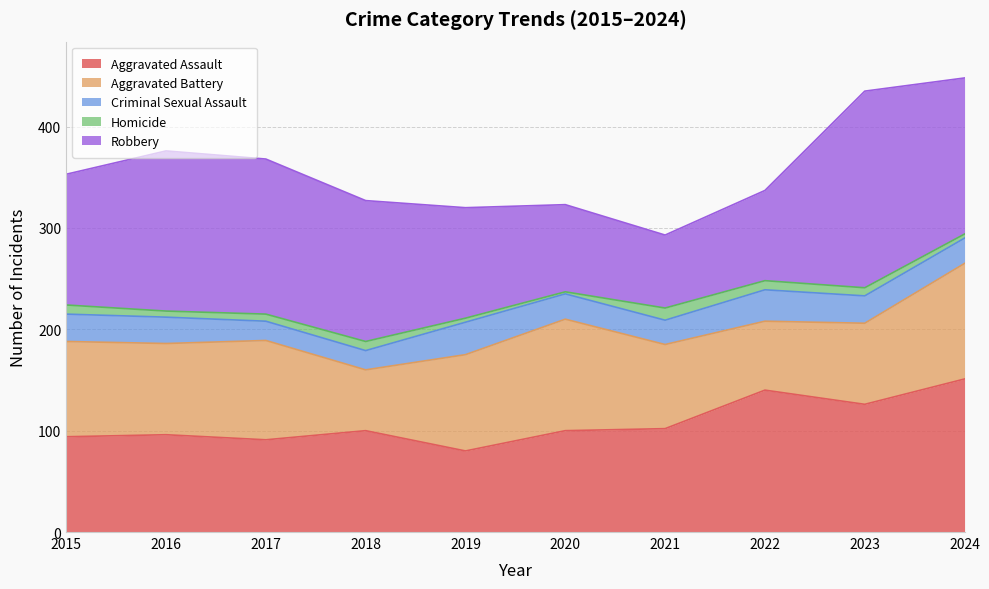

True or false: Homicide and Aggravated Battery intersect in this chart.

False